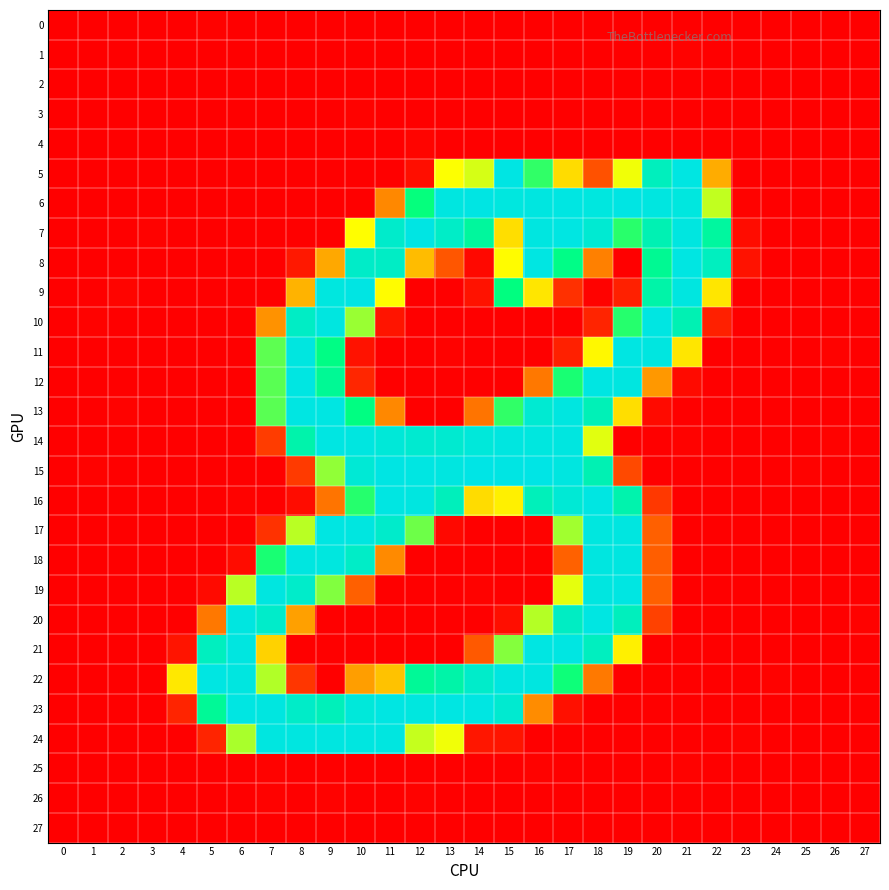

Between 20 and 27, which is larger?

20